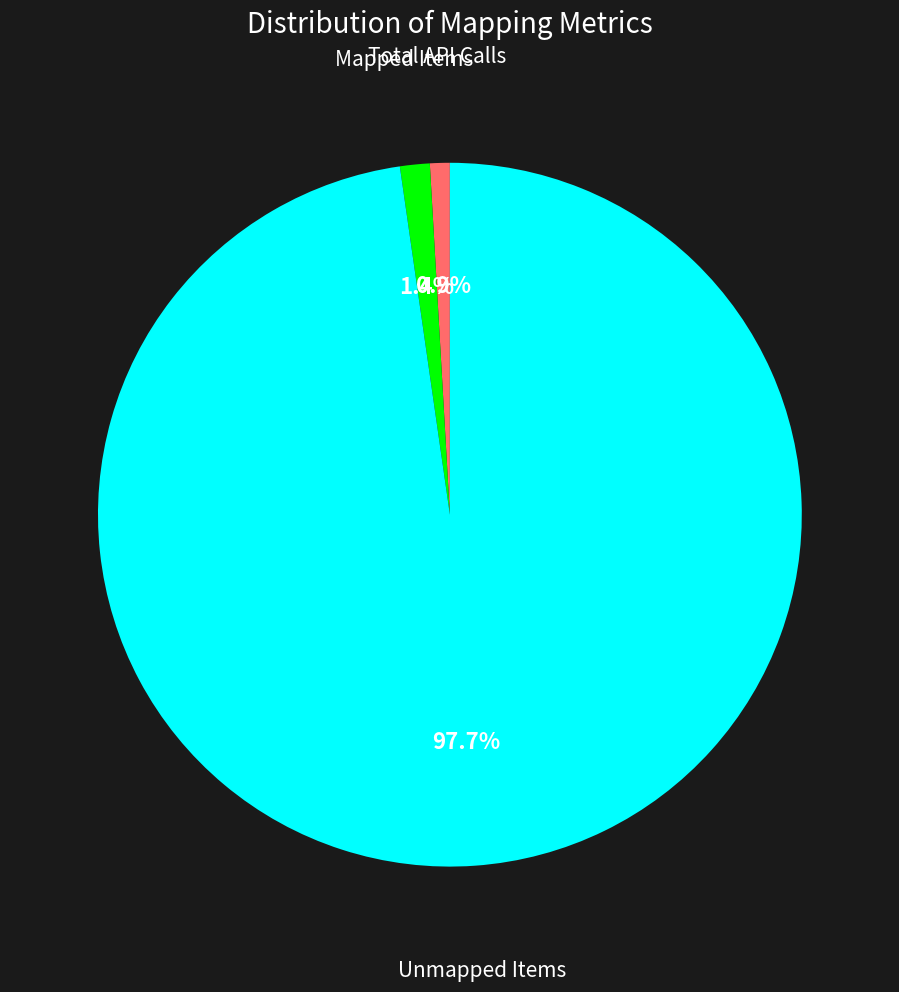

Is there a majority slice in this chart?

Yes